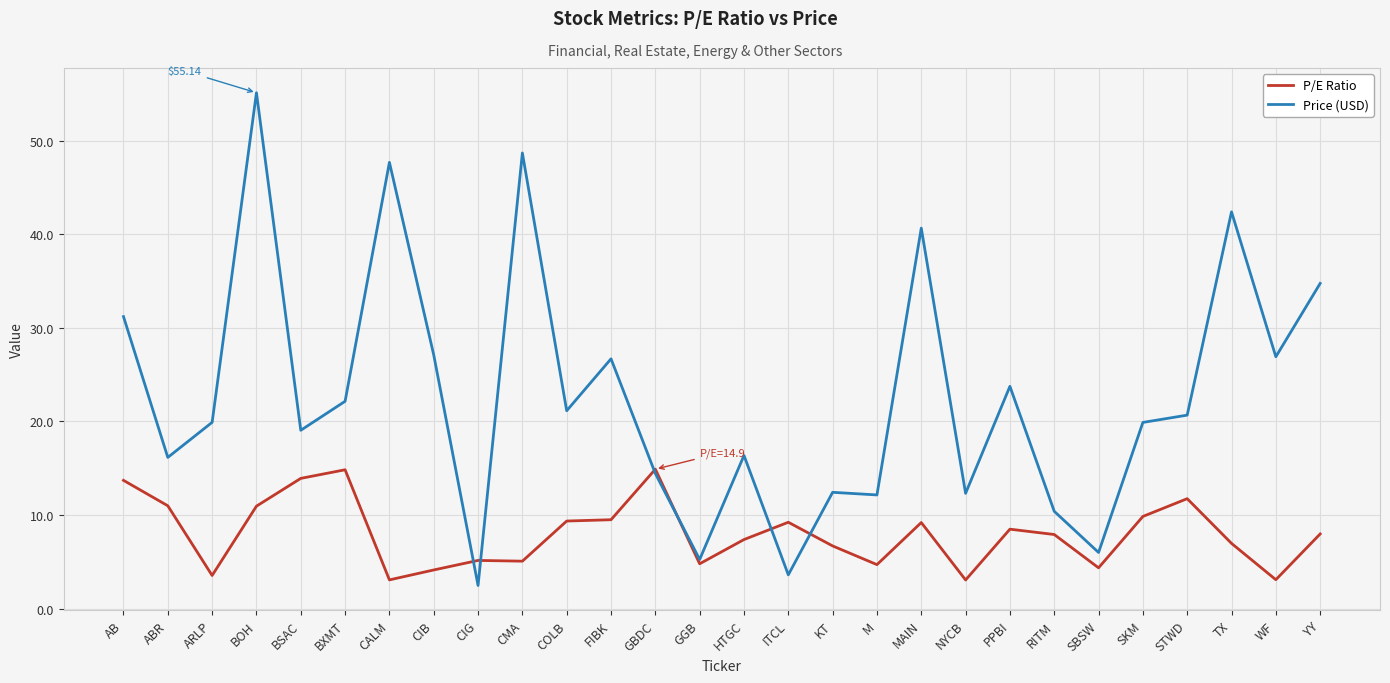

Which series has the largest total across all categories?

Price (USD)